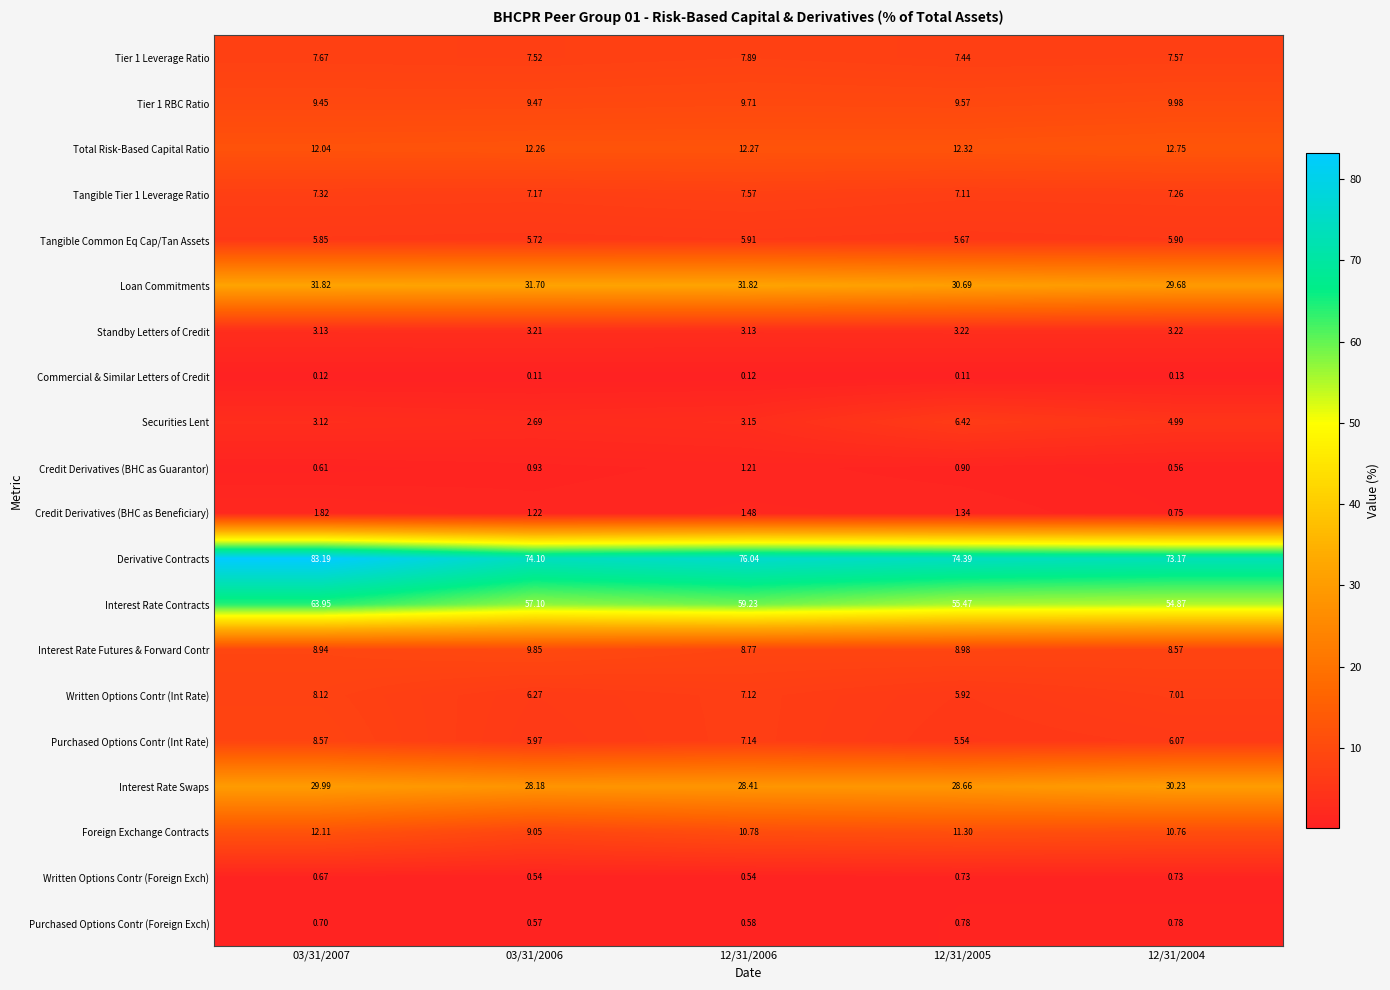

Is the value of Interest Rate Futures & Forward Contr at 03/31/2006 greater than the value of Foreign Exchange Contracts at 03/31/2007?

No